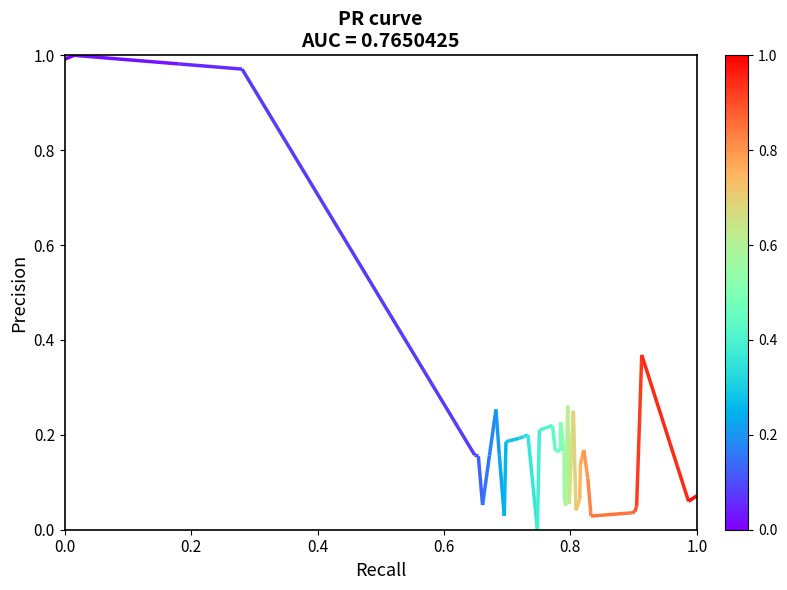

True or false: the data has more than 1 interior local peaks.

True